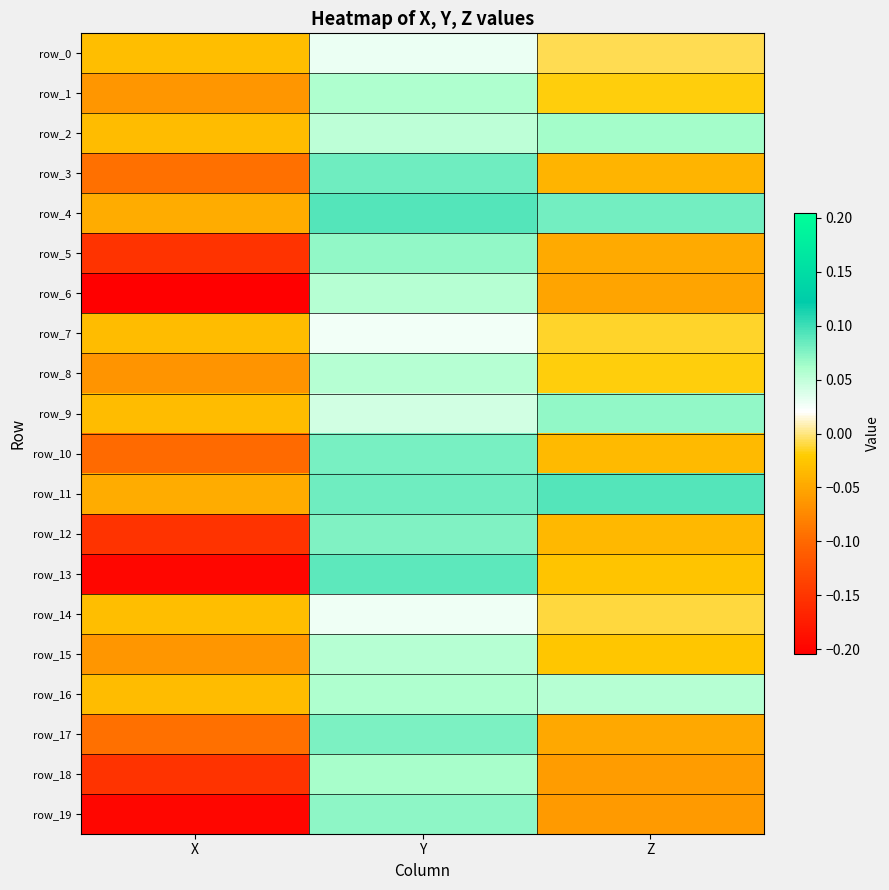

Which series has the largest total across all categories?

row_11